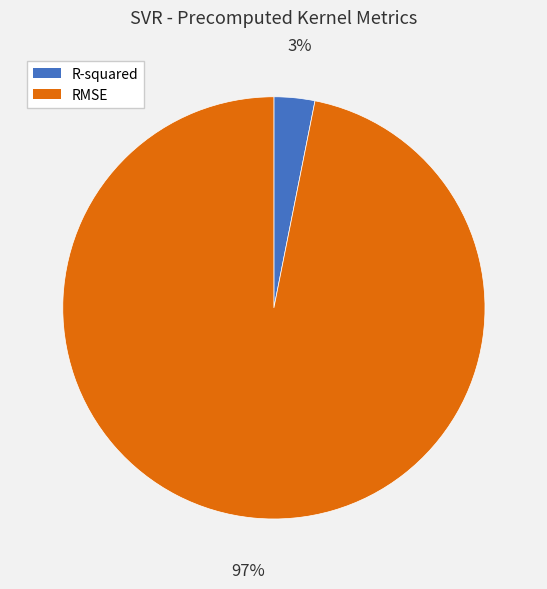

What percentage is the RMSE slice, to the nearest percent?

97%